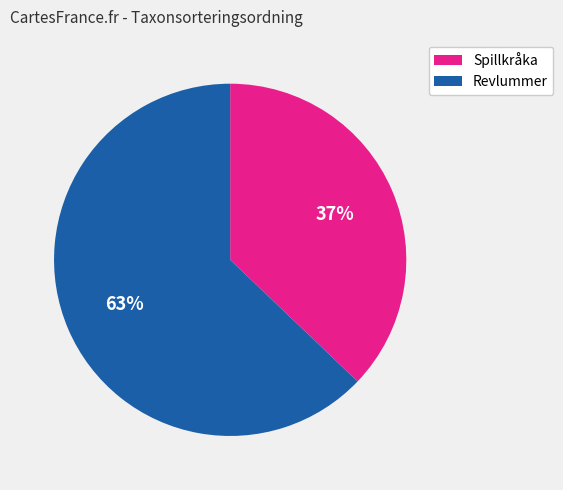

What percentage is the Spillkråka slice, to the nearest percent?

37%